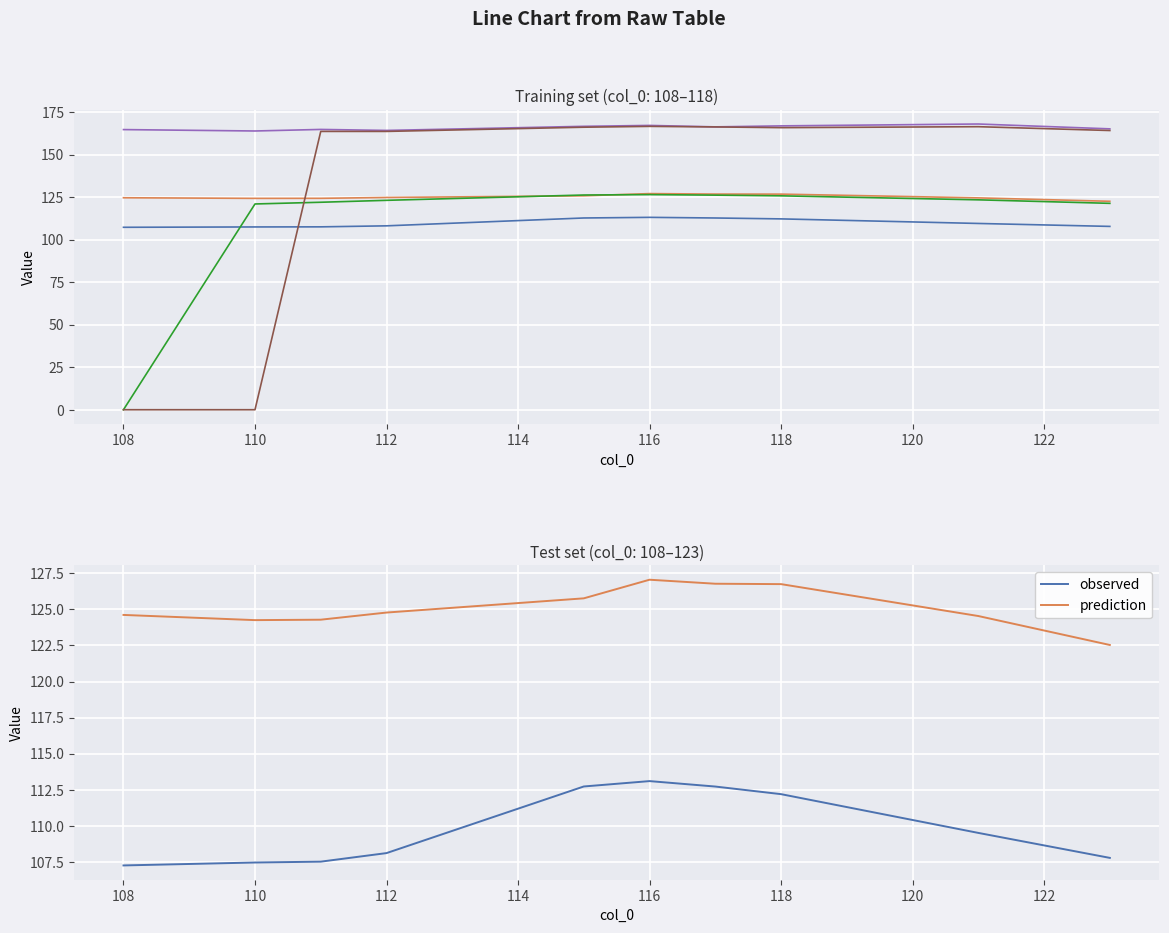

How many intersections are there between col_12 and col_11?

2